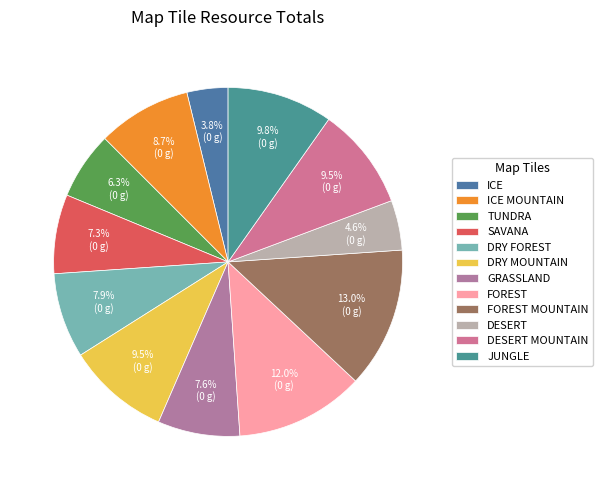

Between GRASSLAND and TUNDRA, which is larger?

GRASSLAND